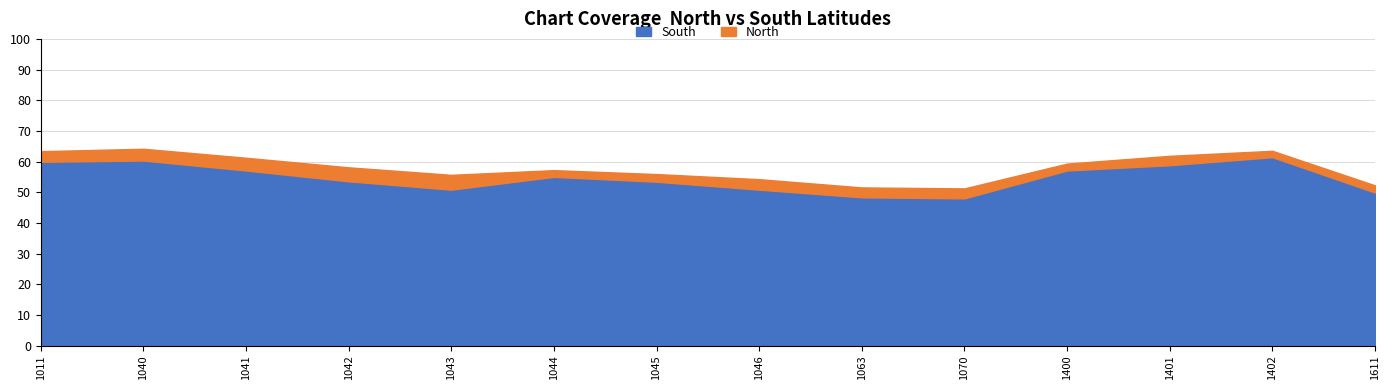

Rank the series by their average value, from highest to lowest.

North, South